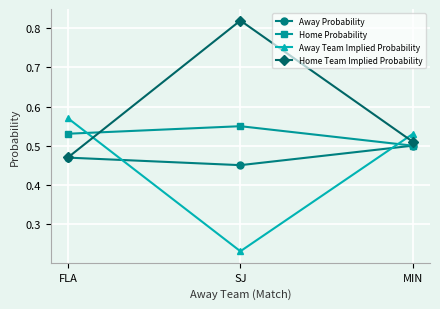

Which category has the lowest value across all series?

SJ